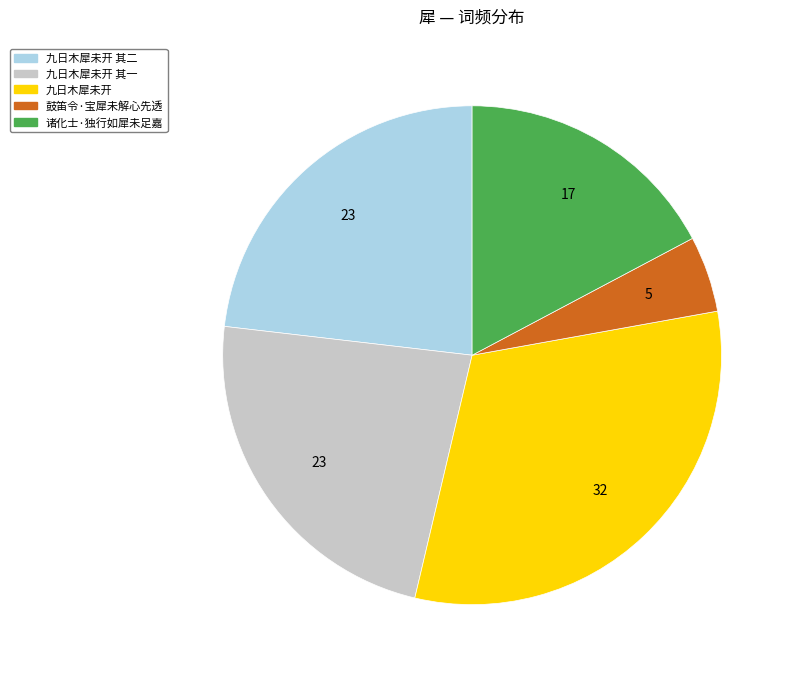

Does any single category account for the majority?

No